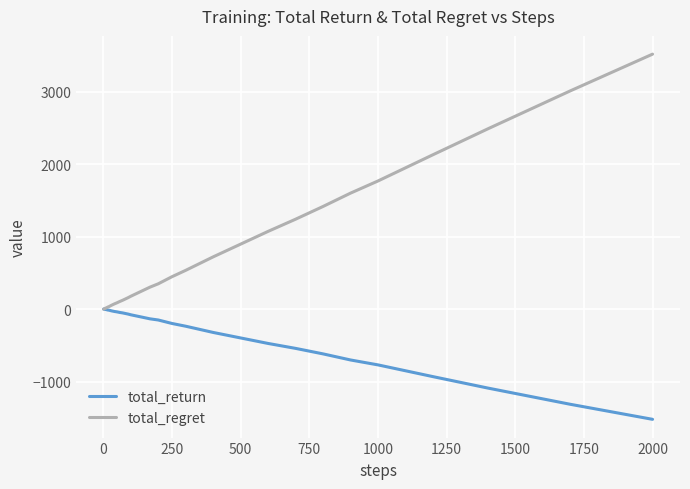

What is the smallest value displayed?

-1522